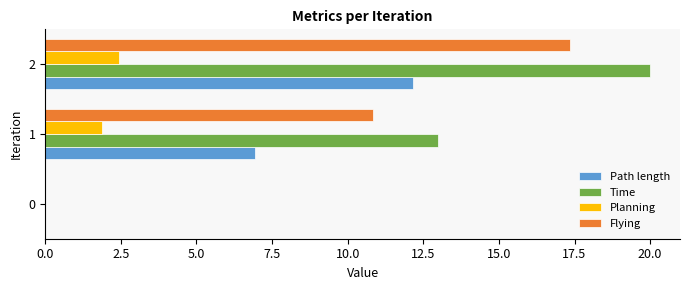

What is the sum of all Time values?

33.0